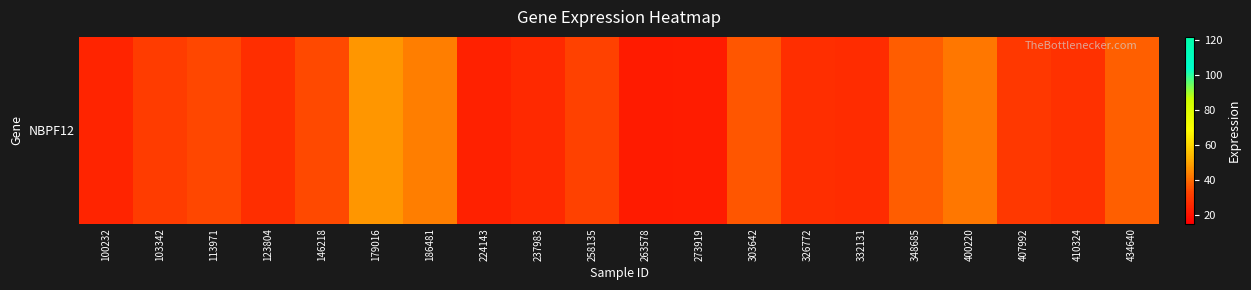

What is the maximum value shown in the chart?

47.1